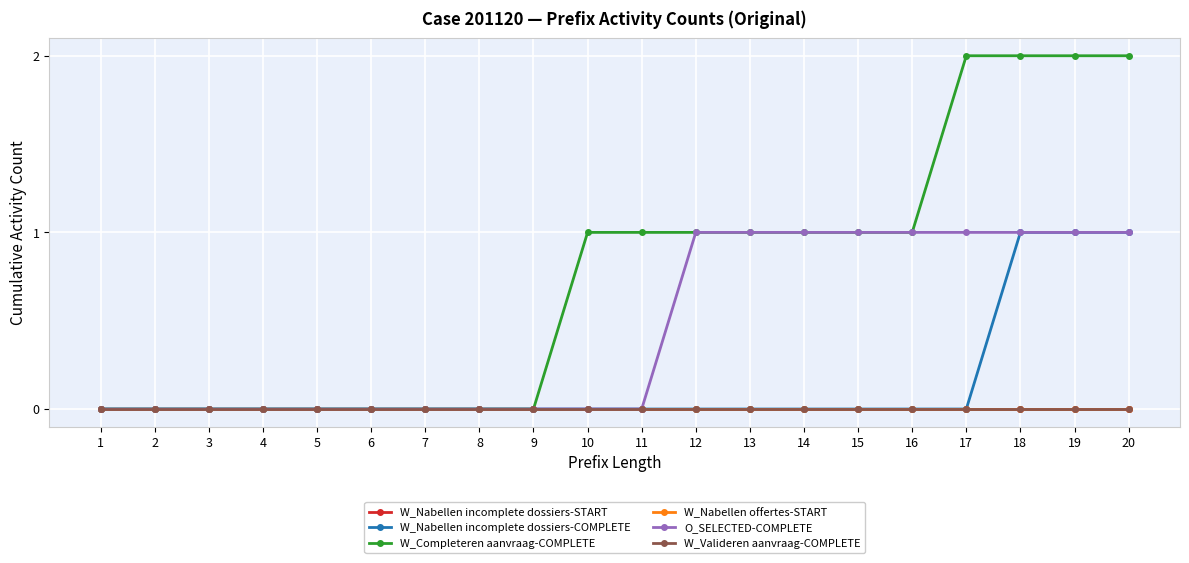

Reading left to right, list all the values displayed in this chart.

W_Nabellen incomplete dossiers-START: 1=0	2=0	3=0	4=0	5=0	6=0	7=0	8=0	9=0	10=0	11=0	12=0	13=0	14=0	15=0	16=0	17=0	18=0	19=0	20=0
W_Nabellen incomplete dossiers-COMPLETE: 1=0	2=0	3=0	4=0	5=0	6=0	7=0	8=0	9=0	10=0	11=0	12=0	13=0	14=0	15=0	16=0	17=0	18=1	19=1	20=1
W_Completeren aanvraag-COMPLETE: 1=0	2=0	3=0	4=0	5=0	6=0	7=0	8=0	9=0	10=1	11=1	12=1	13=1	14=1	15=1	16=1	17=2	18=2	19=2	20=2
W_Nabellen offertes-START: 1=0	2=0	3=0	4=0	5=0	6=0	7=0	8=0	9=0	10=0	11=0	12=0	13=0	14=0	15=0	16=0	17=0	18=0	19=0	20=0
O_SELECTED-COMPLETE: 1=0	2=0	3=0	4=0	5=0	6=0	7=0	8=0	9=0	10=0	11=0	12=1	13=1	14=1	15=1	16=1	17=1	18=1	19=1	20=1
W_Valideren aanvraag-COMPLETE: 1=0	2=0	3=0	4=0	5=0	6=0	7=0	8=0	9=0	10=0	11=0	12=0	13=0	14=0	15=0	16=0	17=0	18=0	19=0	20=0